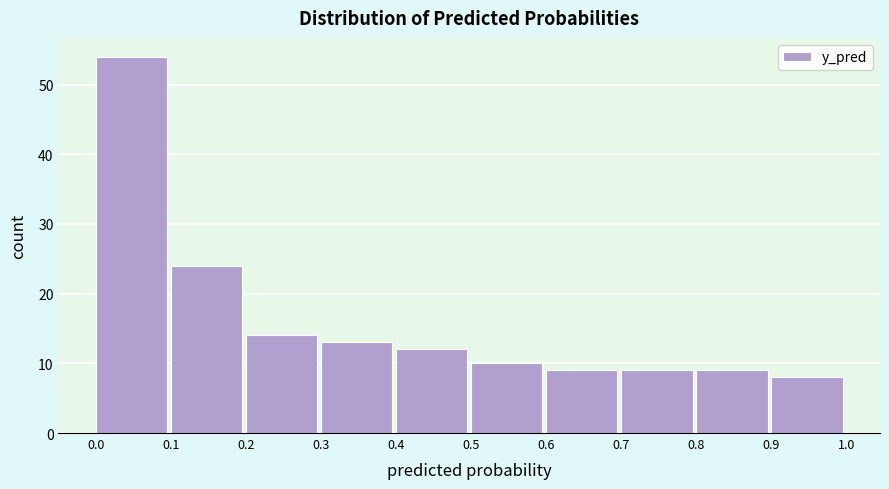

Over which range of the x-axis is the bar tallest?

0.0 to 0.1